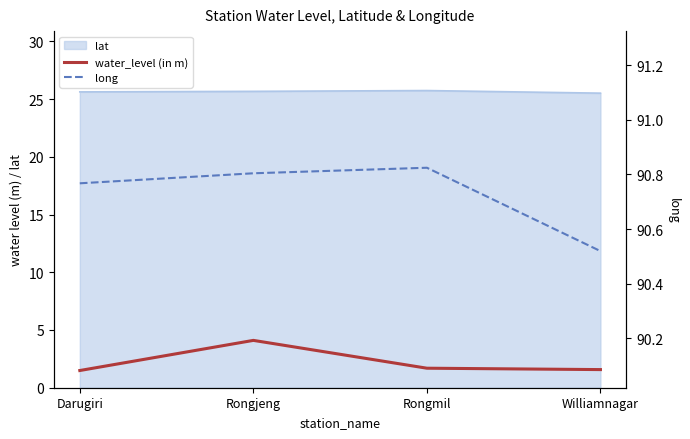

How many lines are shown in the chart?

2